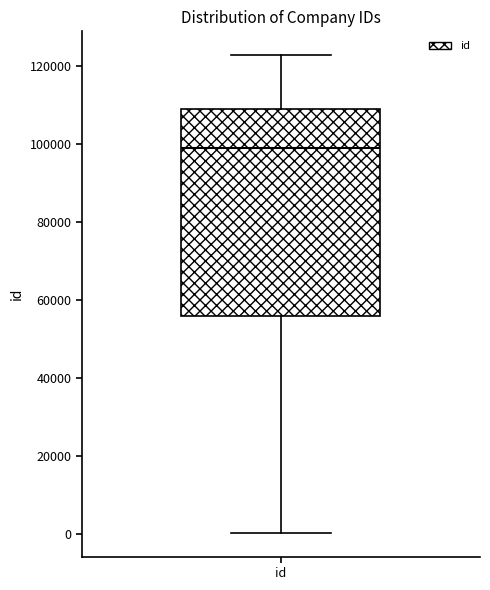

Read this box plot against the y-axis: the position of the median line, the range covered by the box, and the ends of both whiskers. The values are not printed on the chart, so give them approximately, as read against the axis.

median 98000, box 56000 to 110000, whiskers 0 to 122000